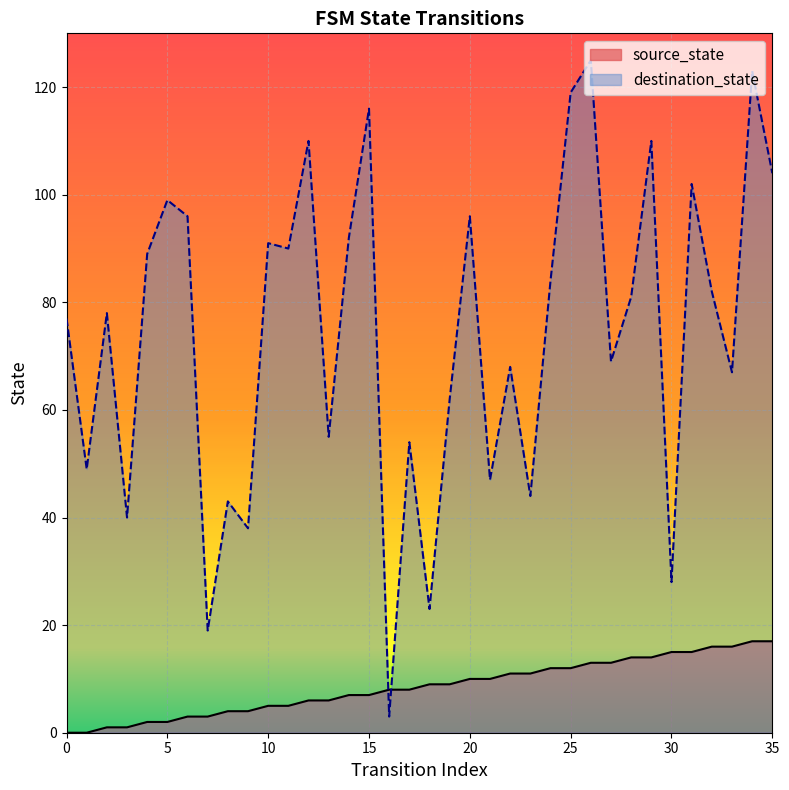

Between which two adjacent categories do destination_state and source_state first intersect?

15 and 16